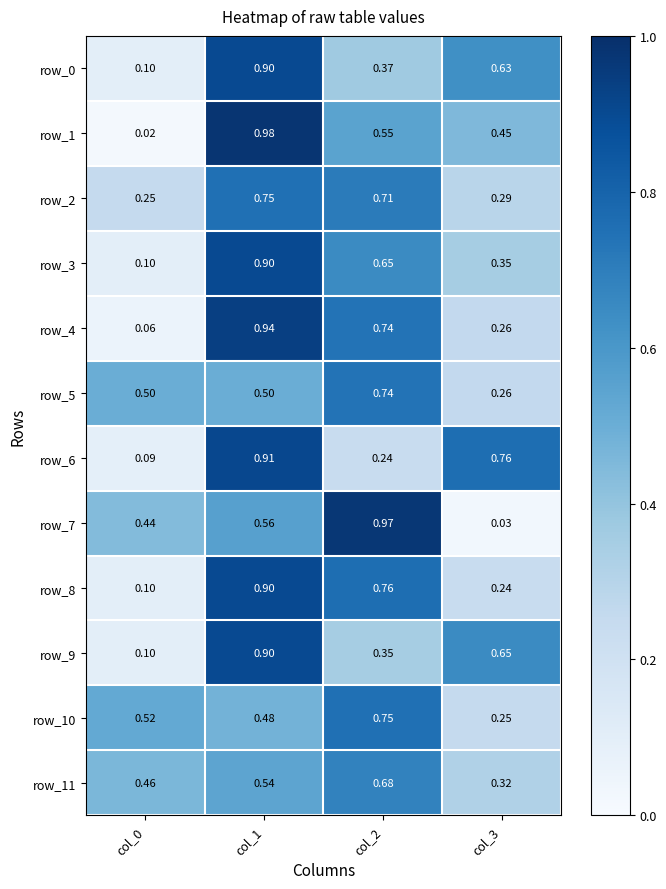

Is the value of row_7 at col_1 greater than the value of row_8 at col_3?

Yes